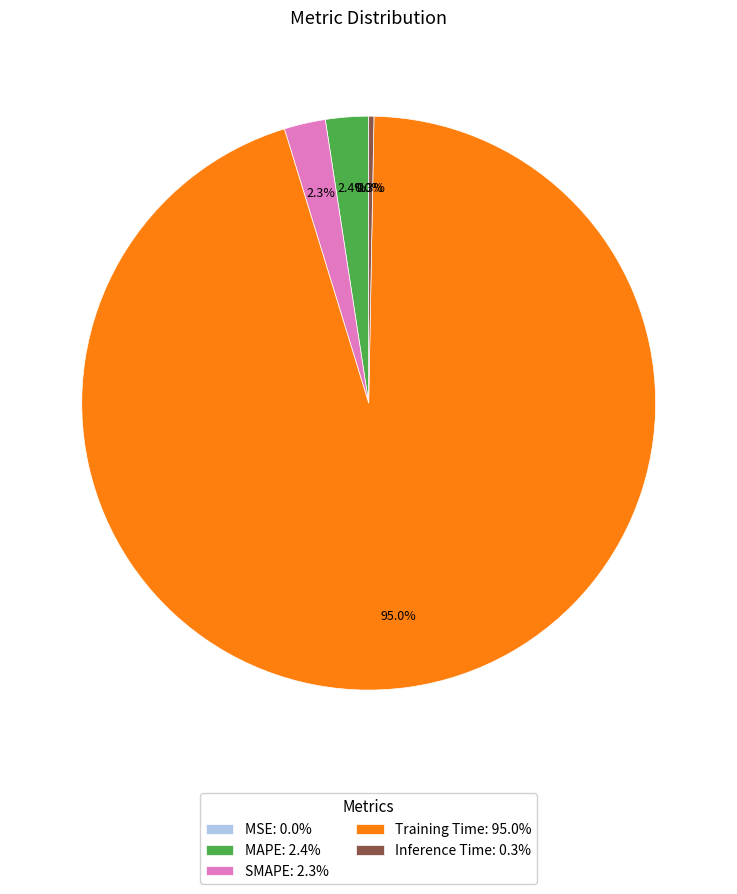

To the nearest percent, what portion does MAPE represent?

2%